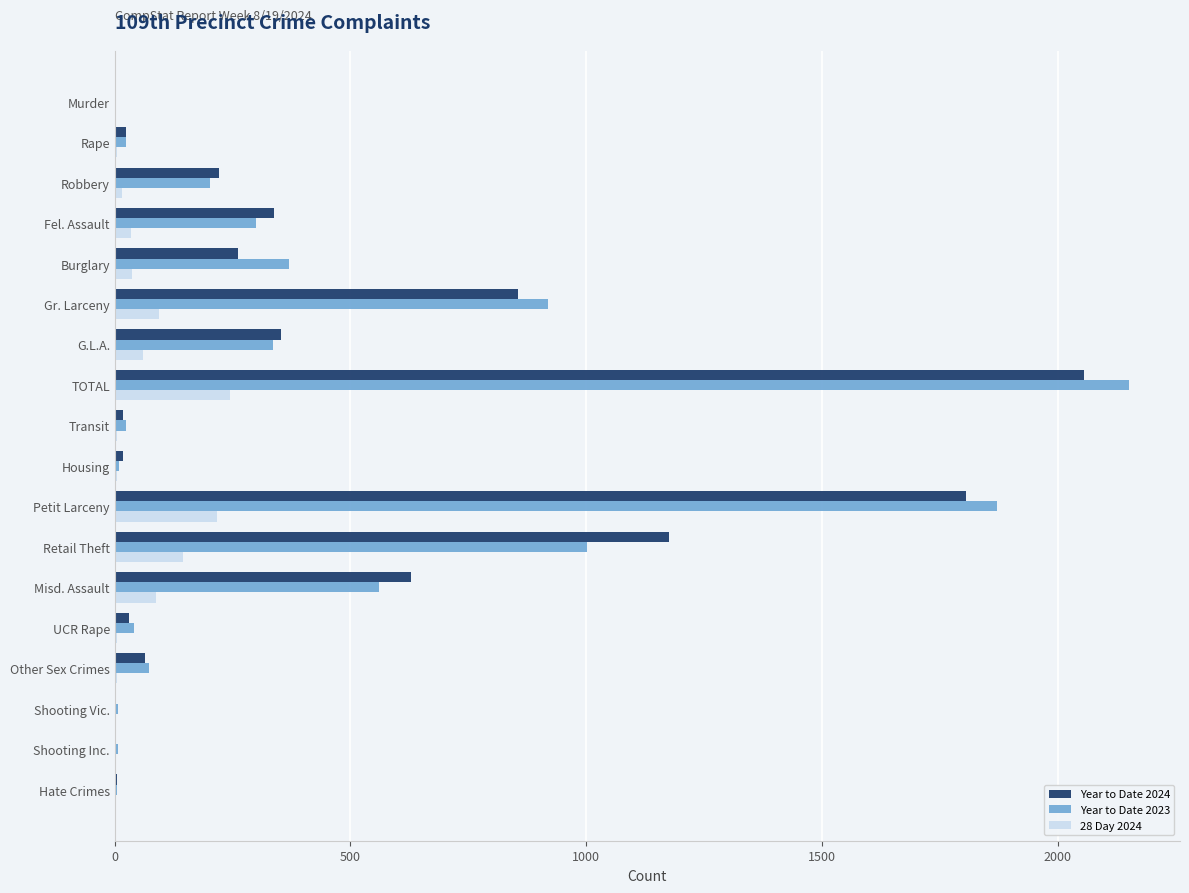

What is the sum of all Year to Date 2023 values?

7901